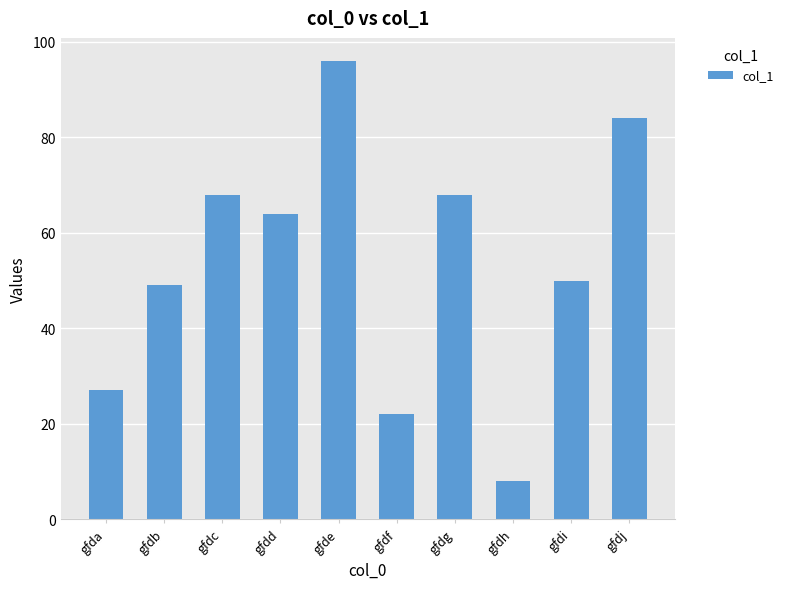

Where does the data first go above 64?

gfdc